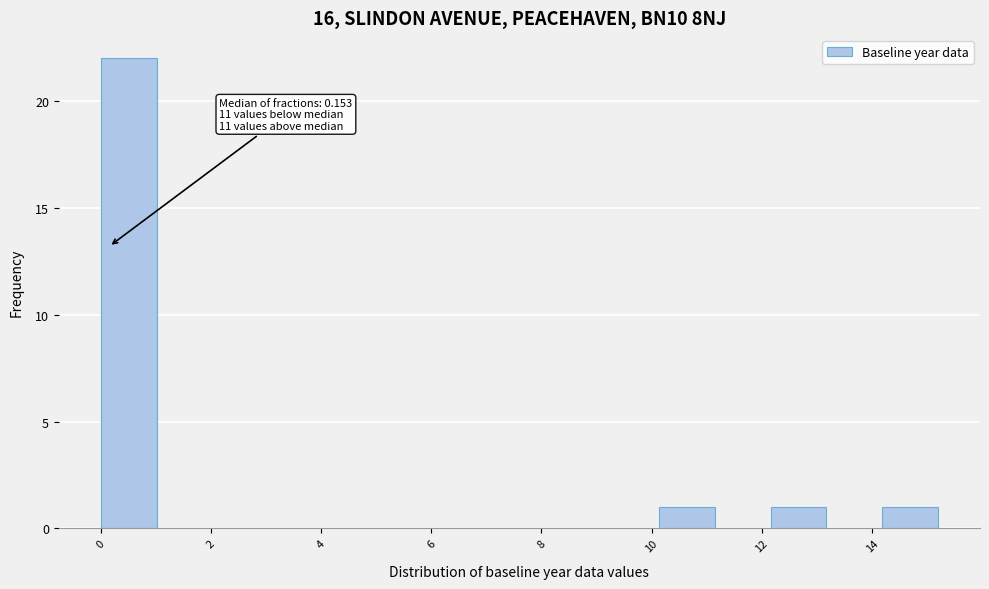

Which range on the x-axis has the tallest bar?

0.0 to 1.0